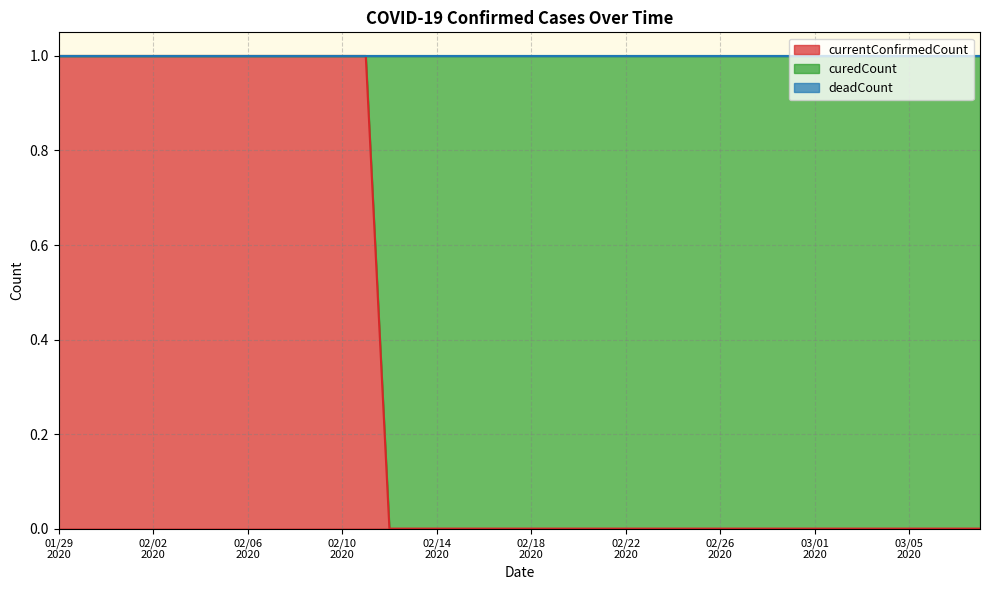

What is the sum of all curedCount values?

26